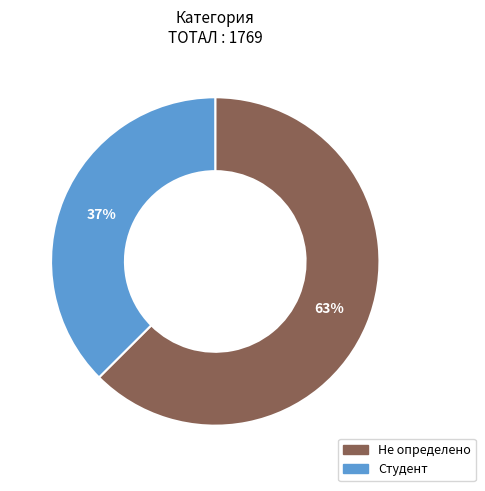

Combined, do Студент and Не определено account for over 50%?

Yes